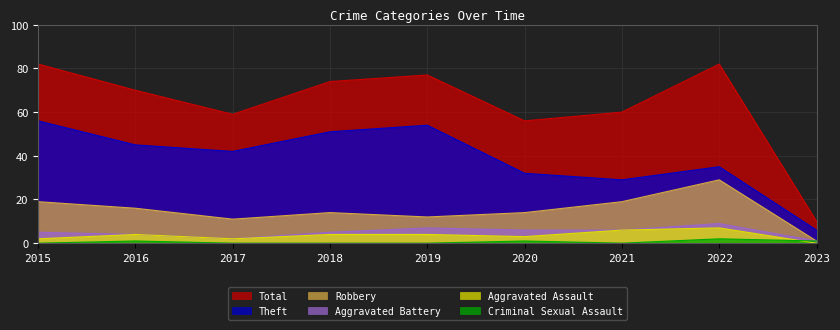

Which series has the largest total across all categories?

Total